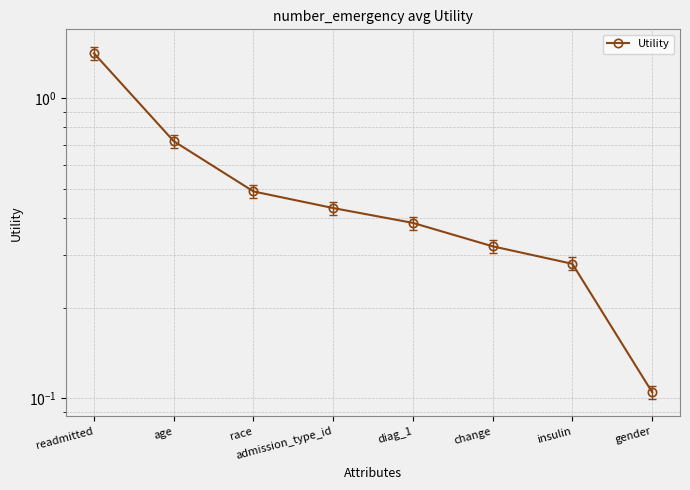

At which category does the chart reach its peak across all series?

readmitted